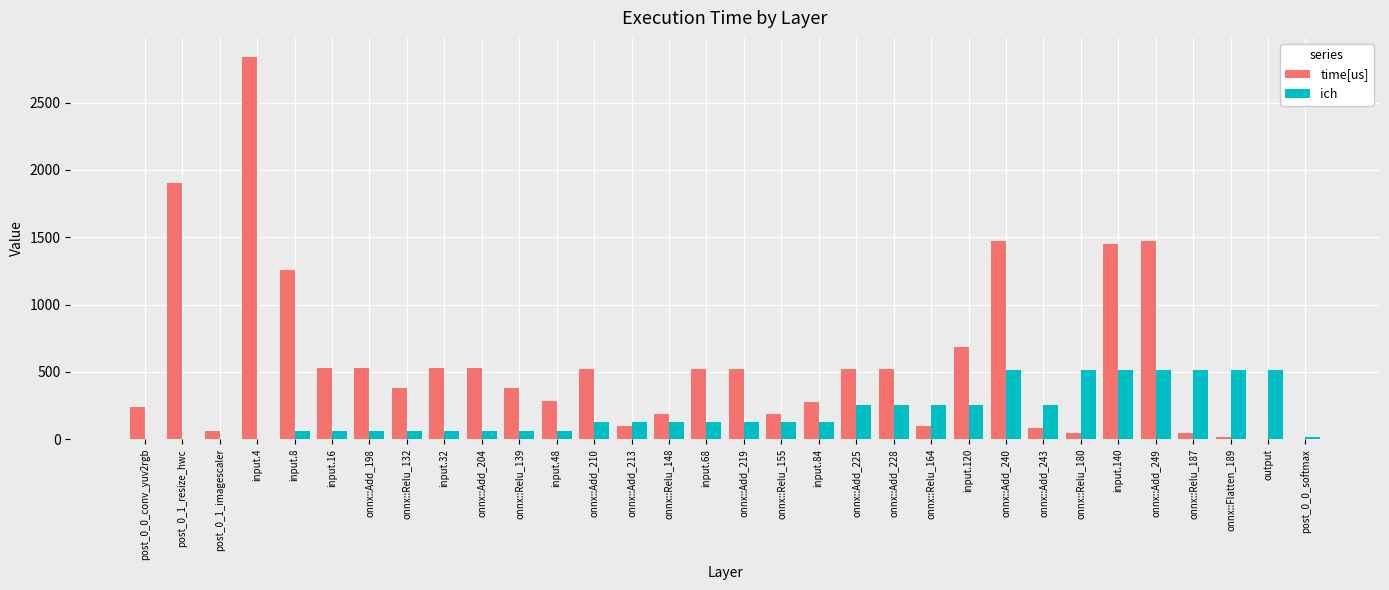

Which series changed the most between post_0_1_imagescaler and input.32?

time[us]